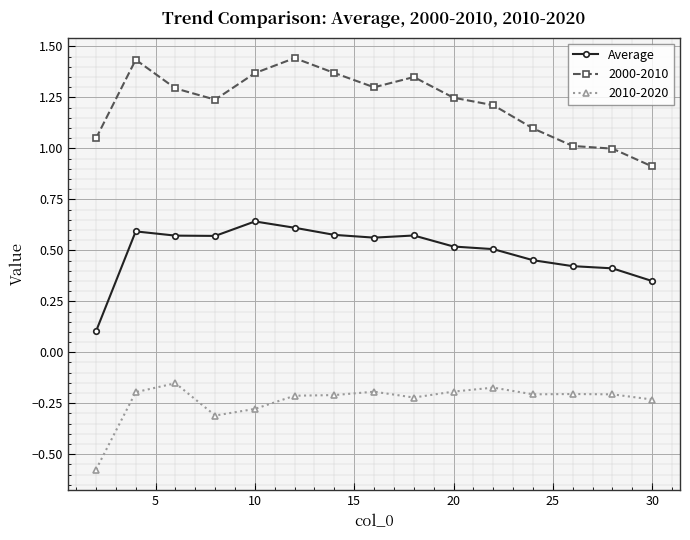

List the series in order of their peak value, lowest first.

2010-2020, Average, 2000-2010